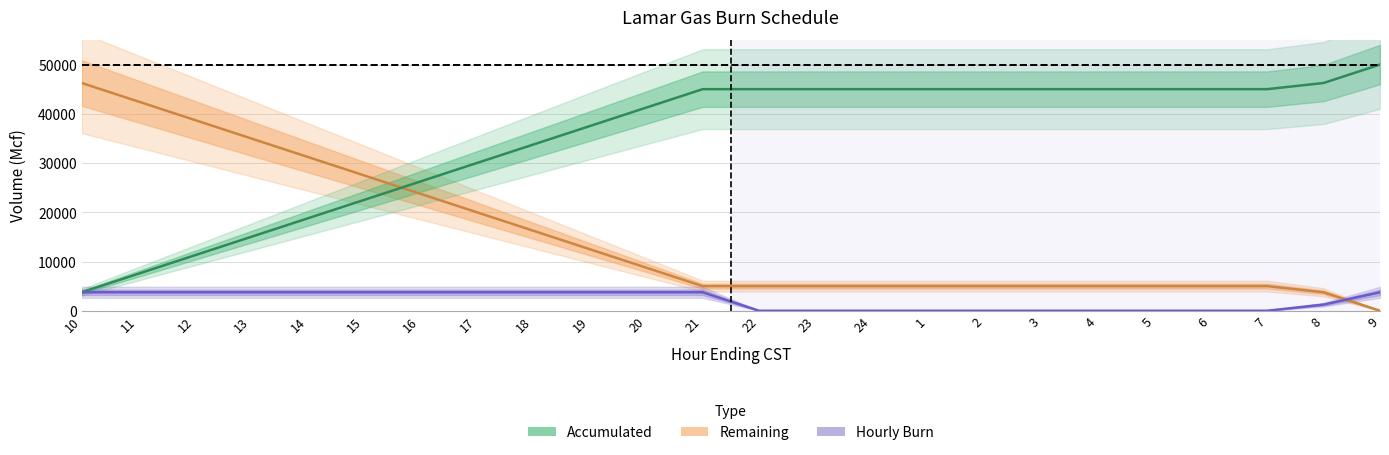

At which category is the sum across all series the highest?

10